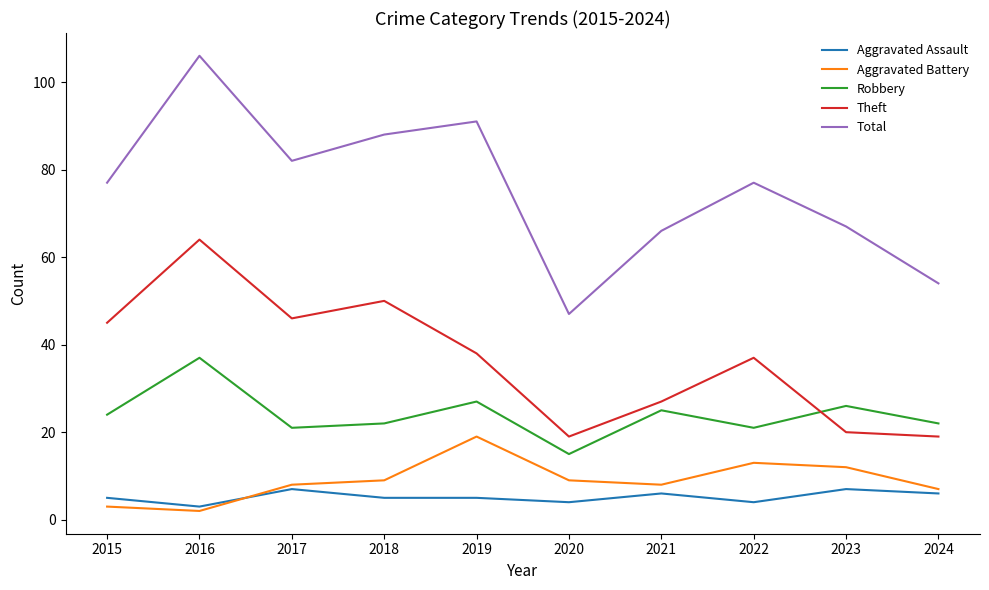

Where is the first local minimum for Aggravated Battery?

2016